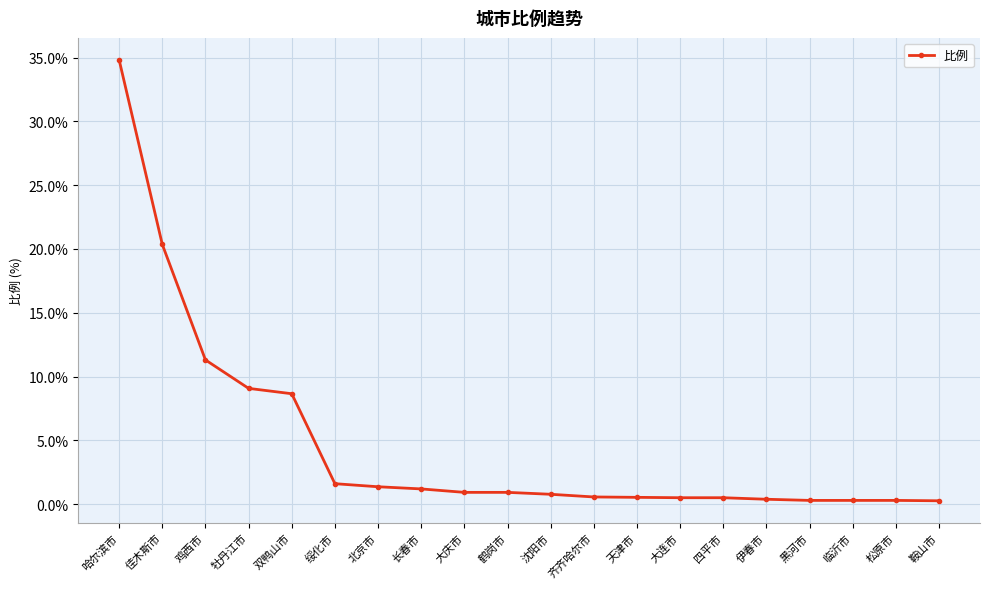

Is it true that the value at 大庆市 is 0.9?

True